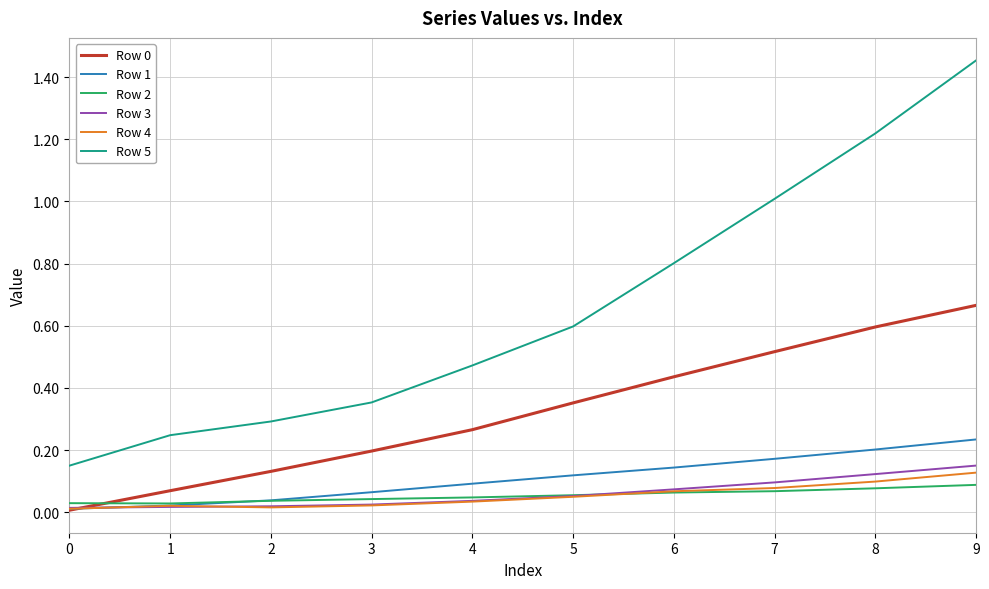

How many series are shown in this chart?

6